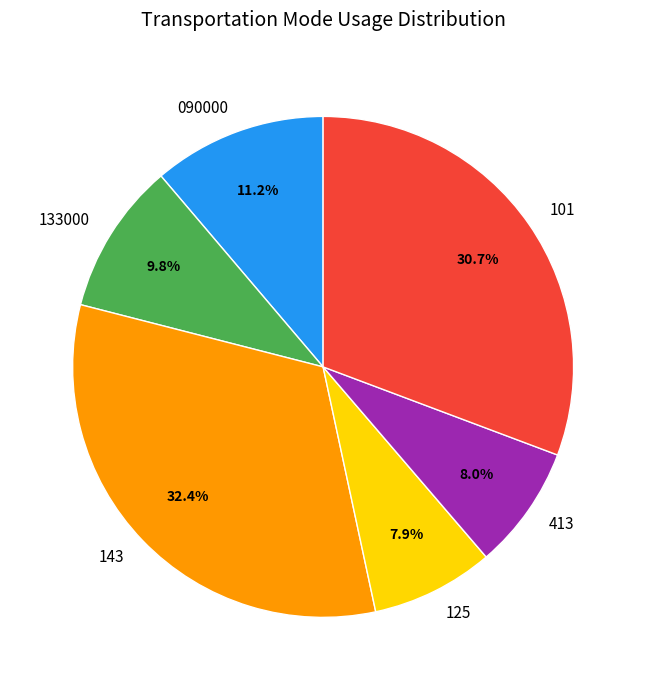

Does any single category account for the majority?

No